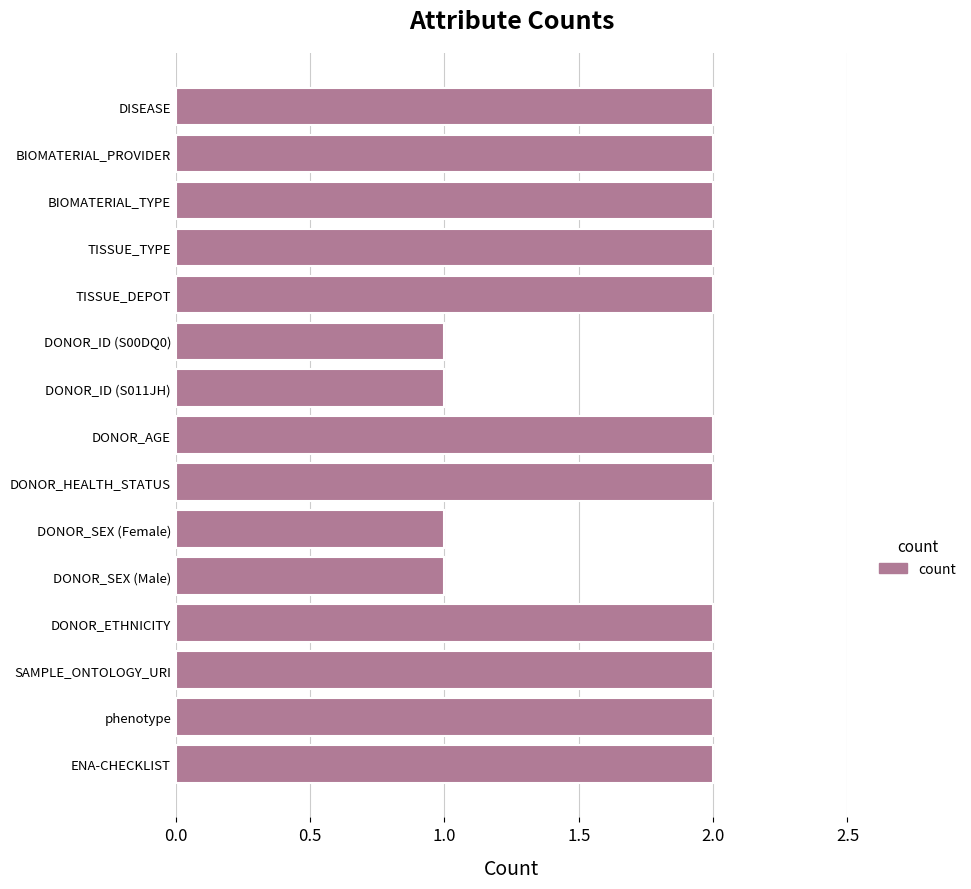

Does the chart contain any negative values?

No